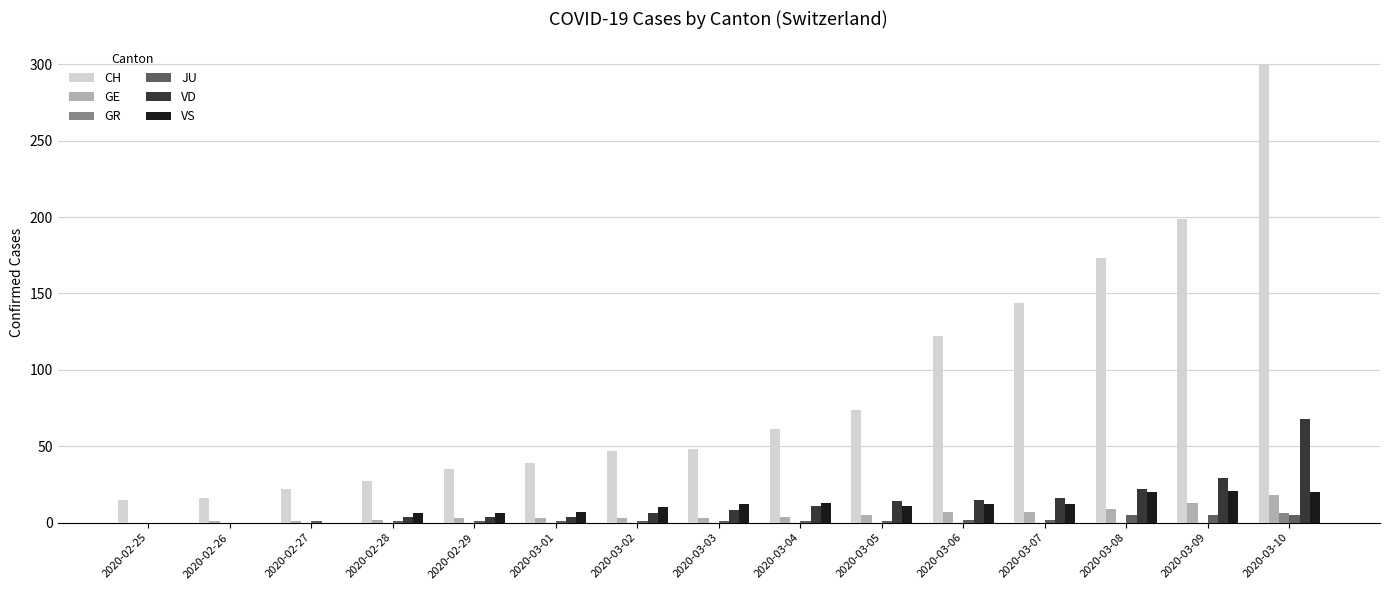

Which series changed the most between 2020-02-25 and 2020-03-10?

CH